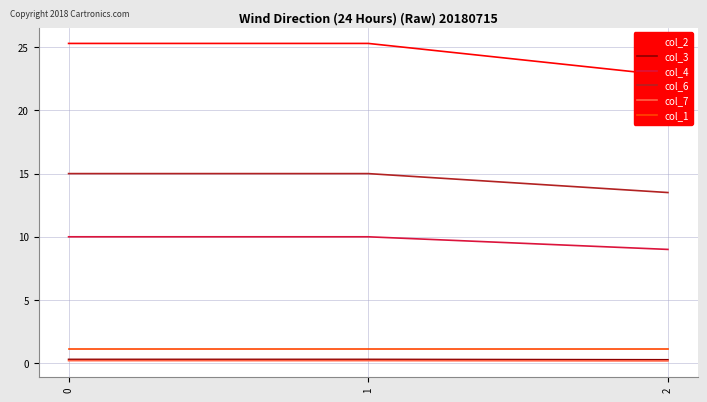

What is the difference between the maximum and minimum values in the col_2 series?

2.5